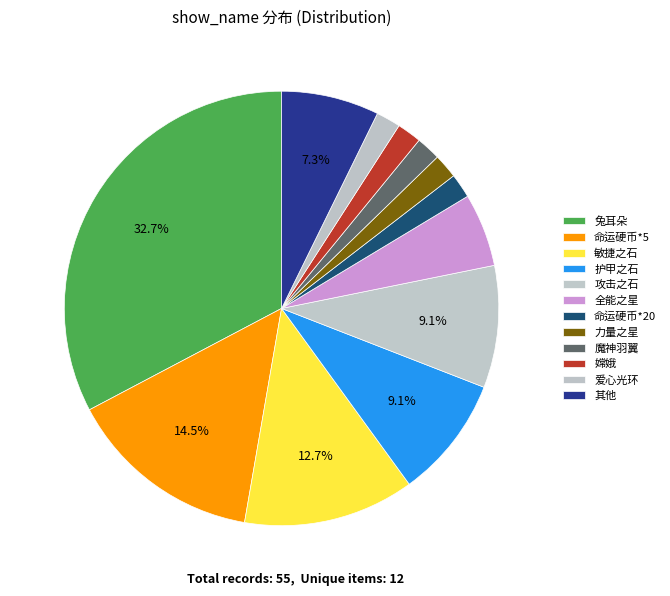

How many slices are in this pie chart?

12